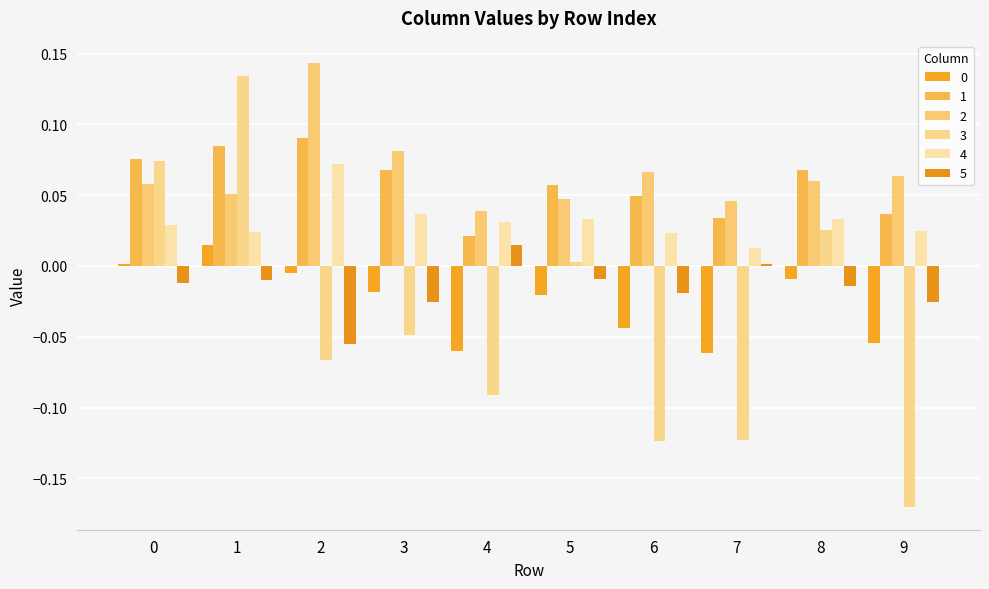

Count the number of data series in this chart.

6